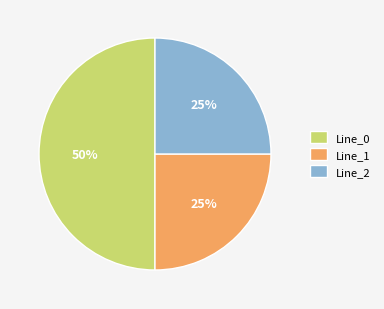

Which category has the biggest portion of the pie?

Line_0